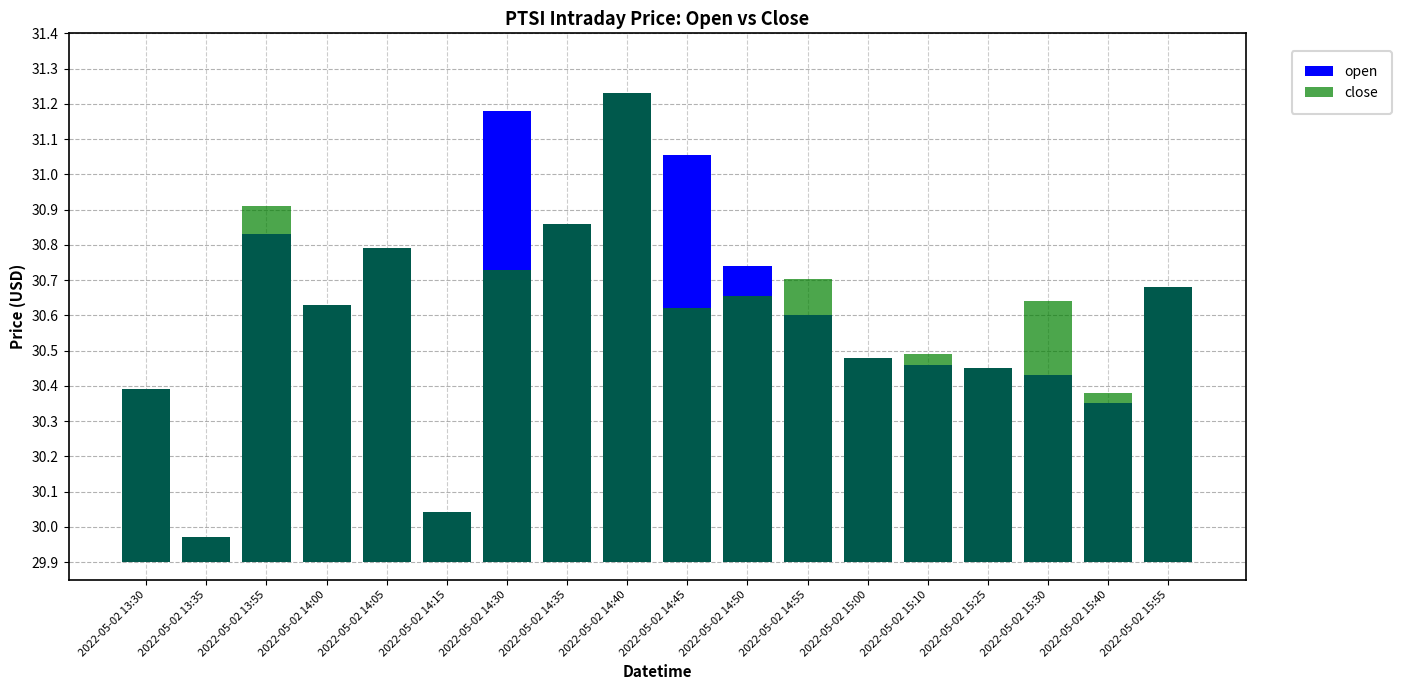

At which category is the sum across all series the highest?

2022-05-02 14:40